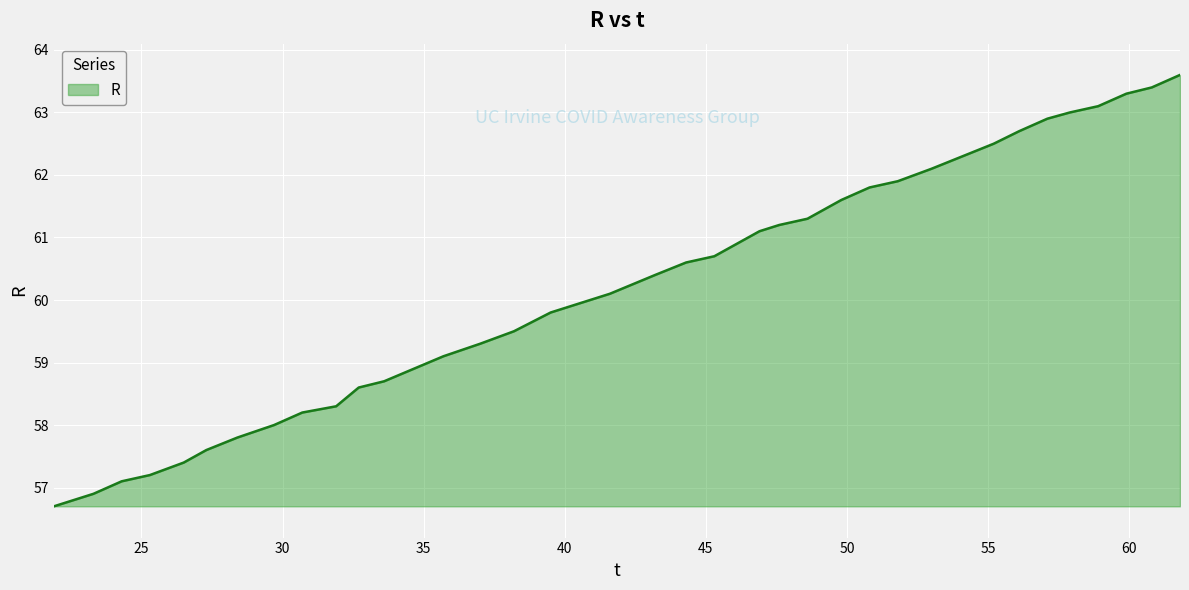

What is the minimum value shown in the chart?

56.7